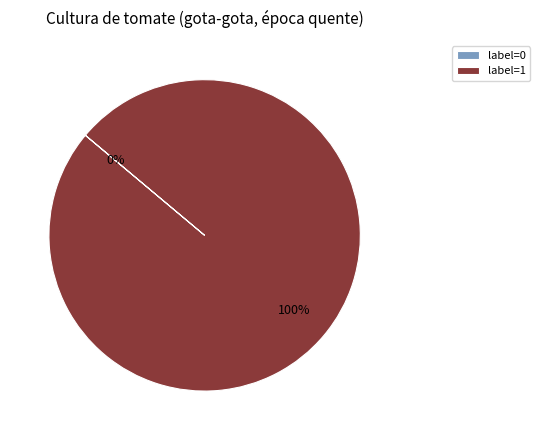

Is 0 the majority of the pie?

No